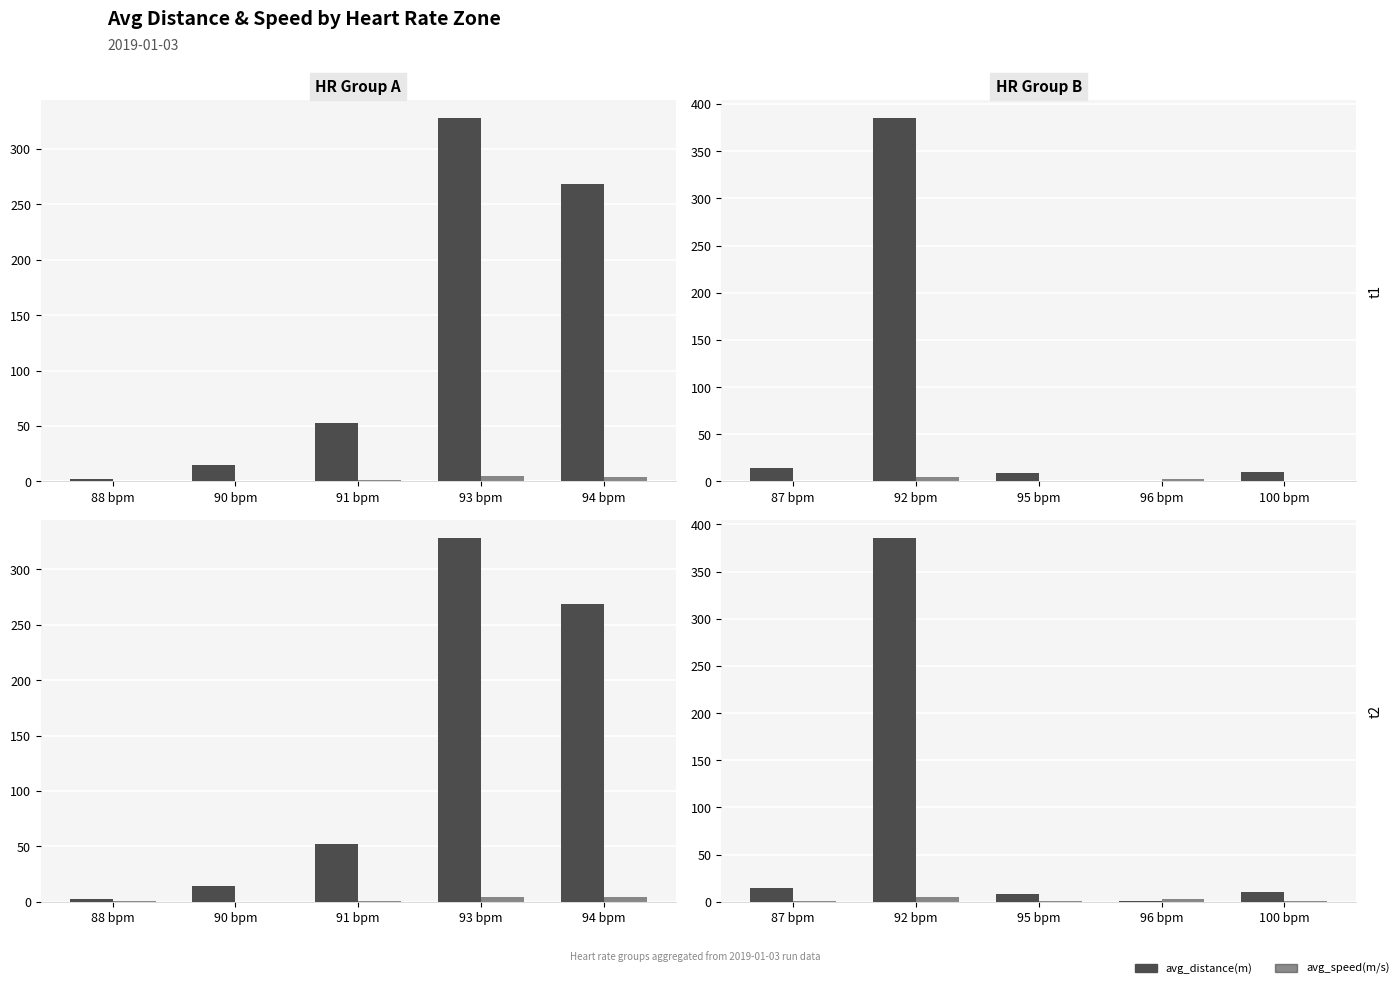

Which category has the lowest value in the avg_speed(m/s) series?

87 bpm